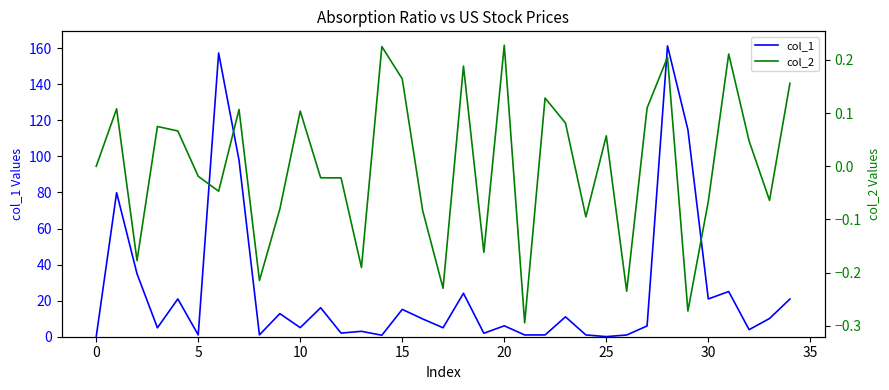

Is it true that col_2 equals 0.2 at 27?

False